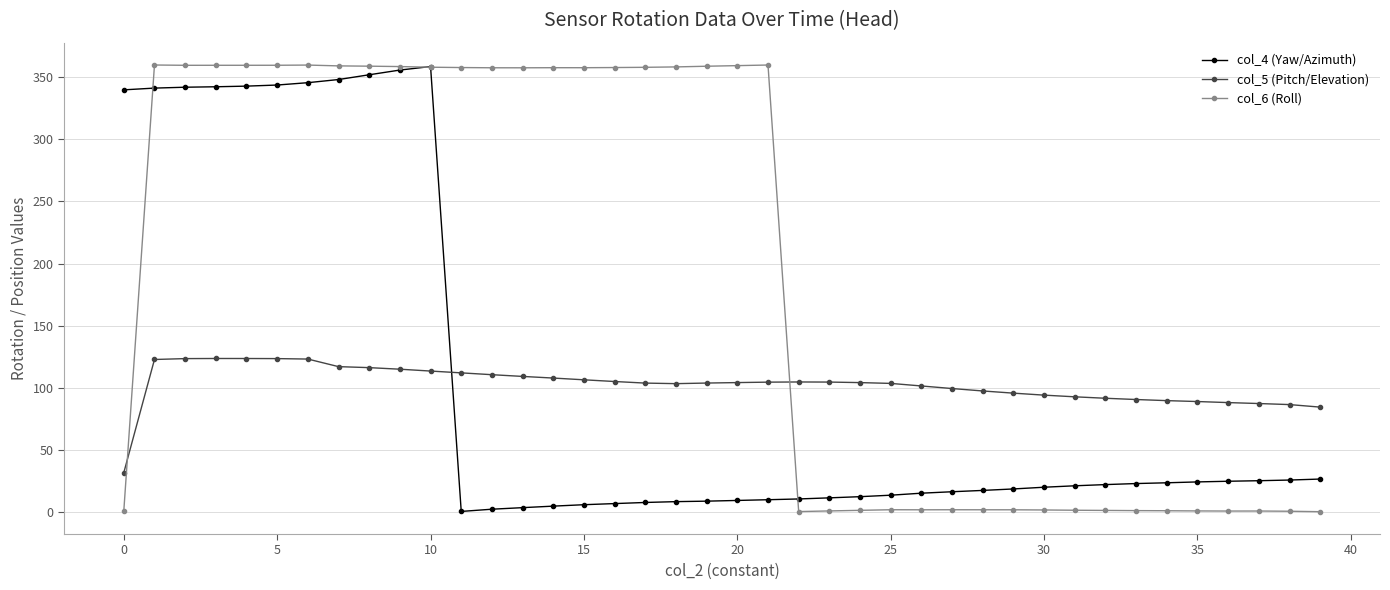

Which series has the largest range (max minus min)?

col_6 (Roll)